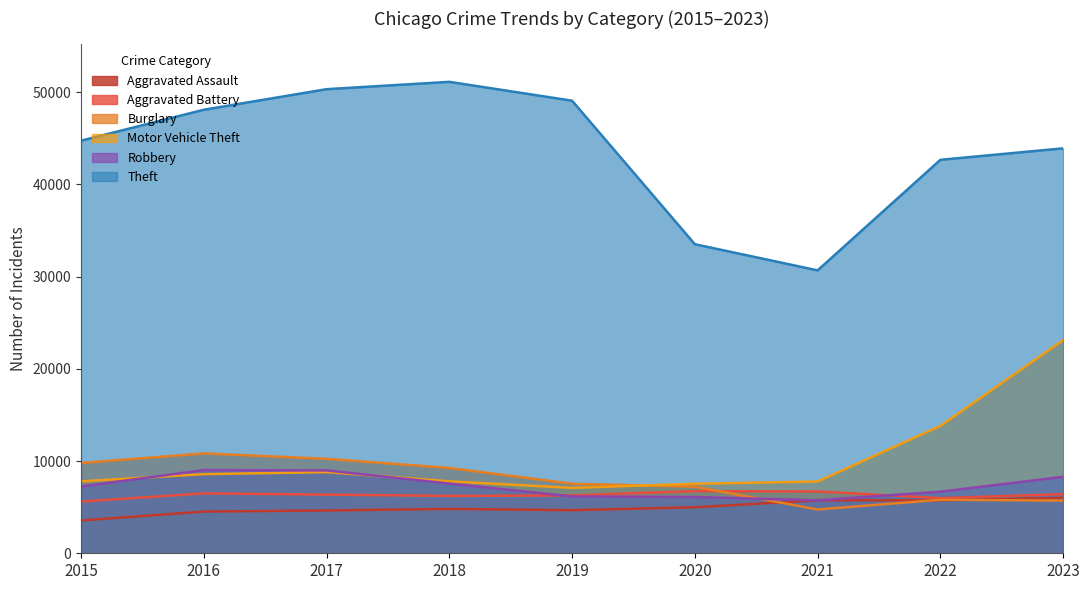

Rank the series at 2022 from lowest to highest value.

Aggravated Assault, Burglary, Aggravated Battery, Robbery, Motor Vehicle Theft, Theft